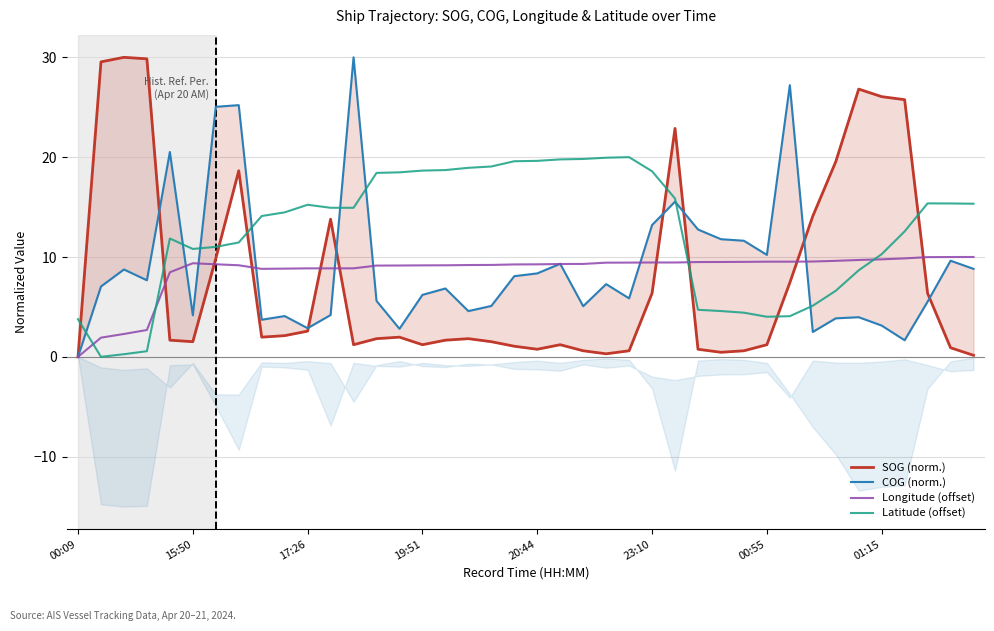

The Longitude (offset) series shows 9.3 at 19. True or false?

True